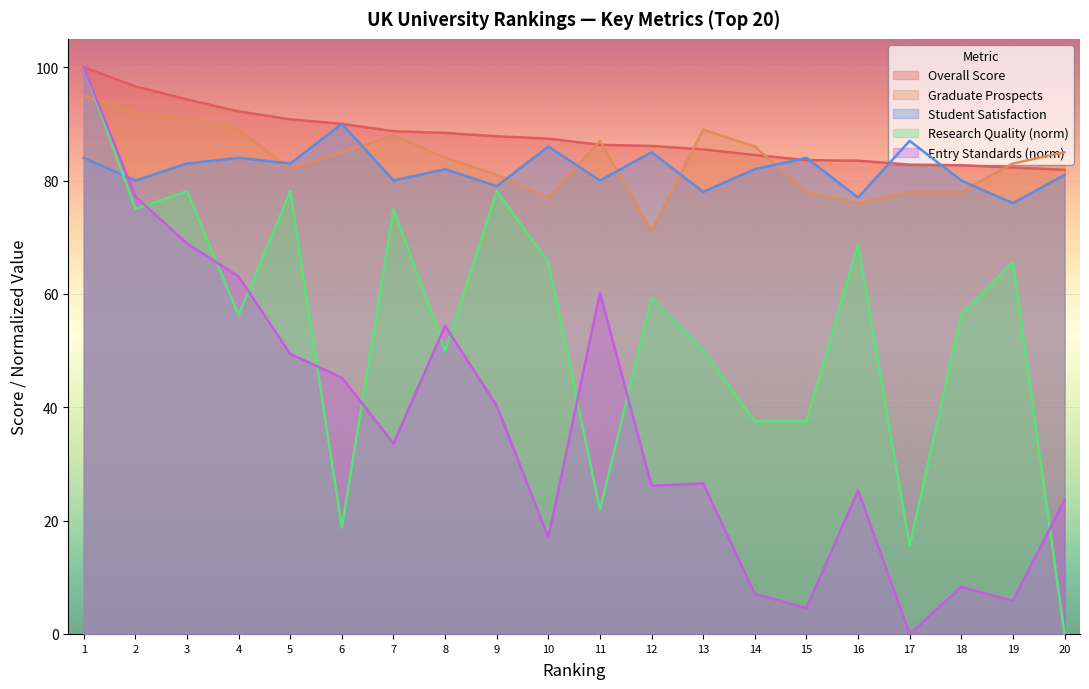

What is the maximum value shown in the chart?

100.0